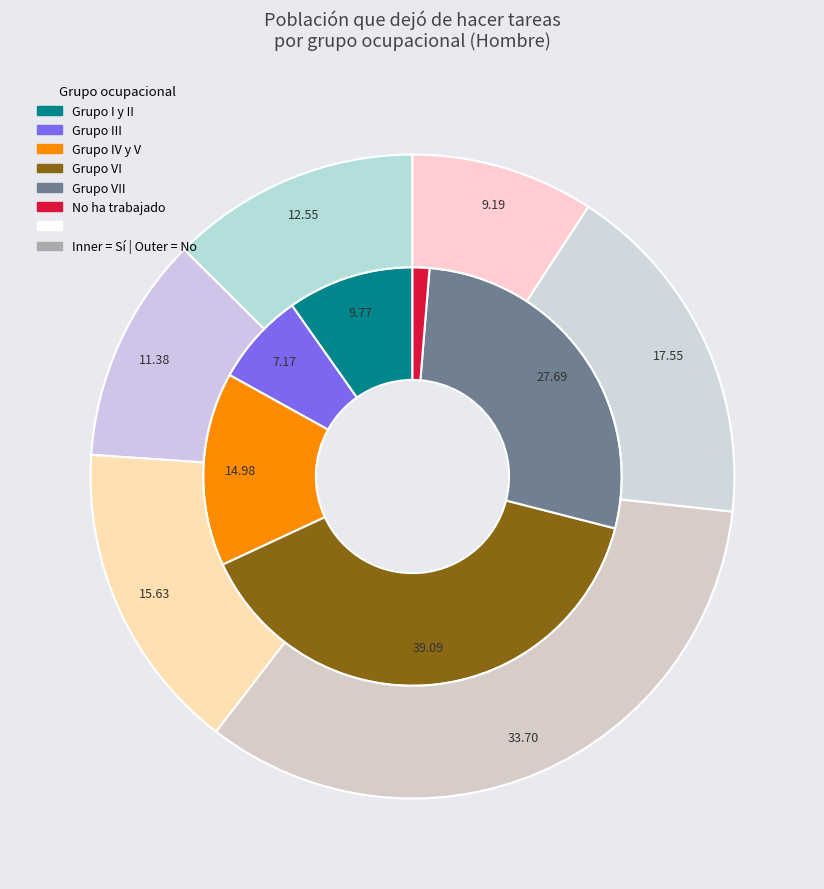

To the nearest percent, what percentage of the pie is Grupo I y II?

10%